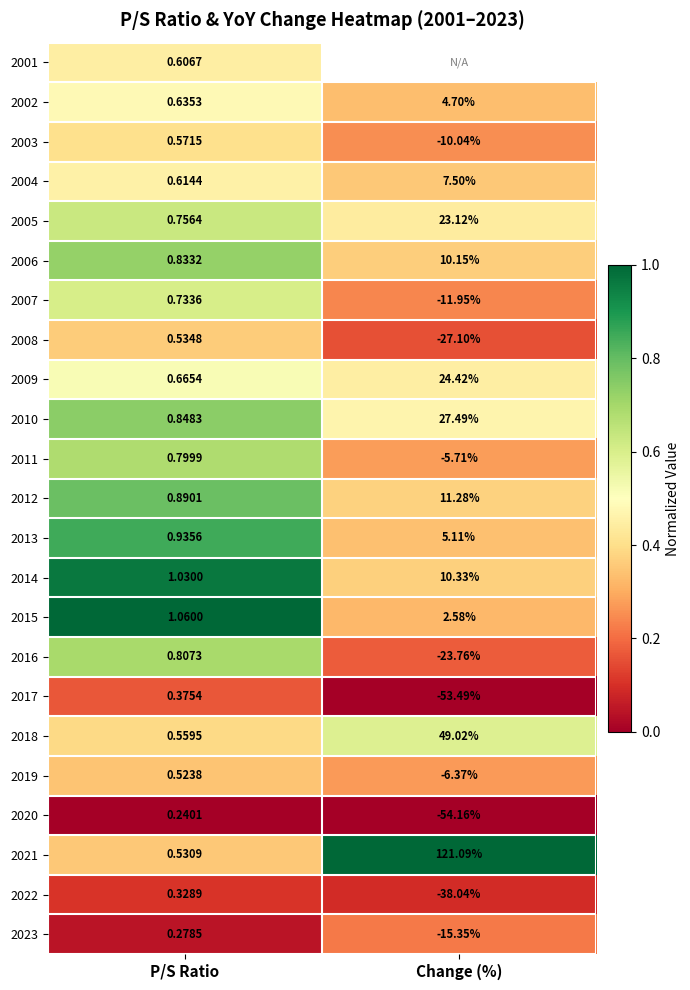

Is the value of 2005 at Change (%) greater than the value of 2019 at P/S Ratio?

Yes